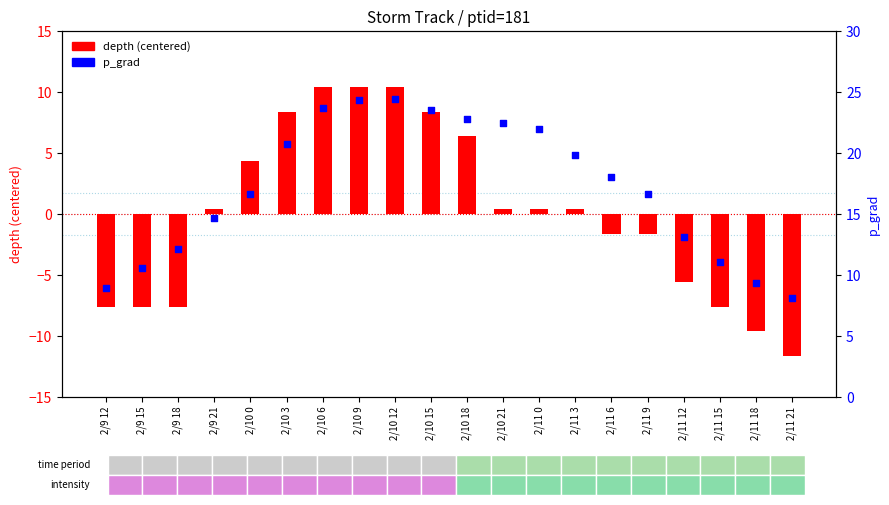

Which series reaches the maximum Y coordinate?

p_grad